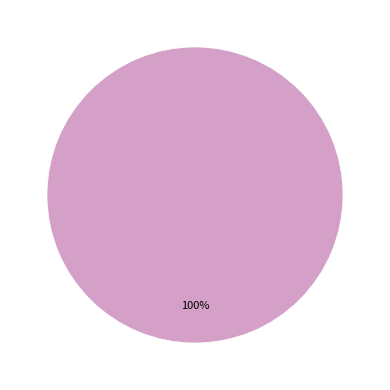

Does any single category account for the majority?

Yes